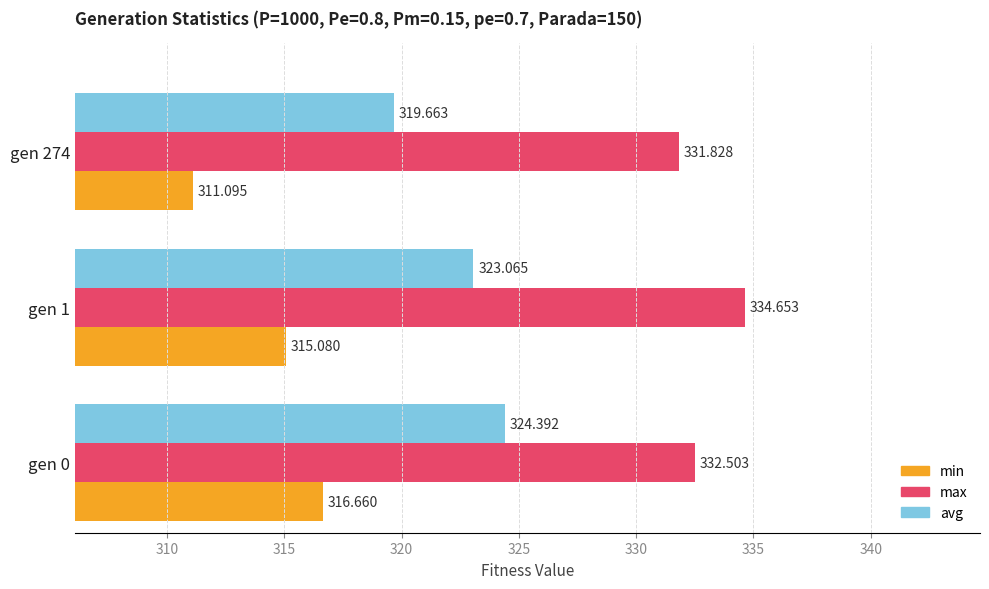

Which series has the largest range (max minus min)?

min